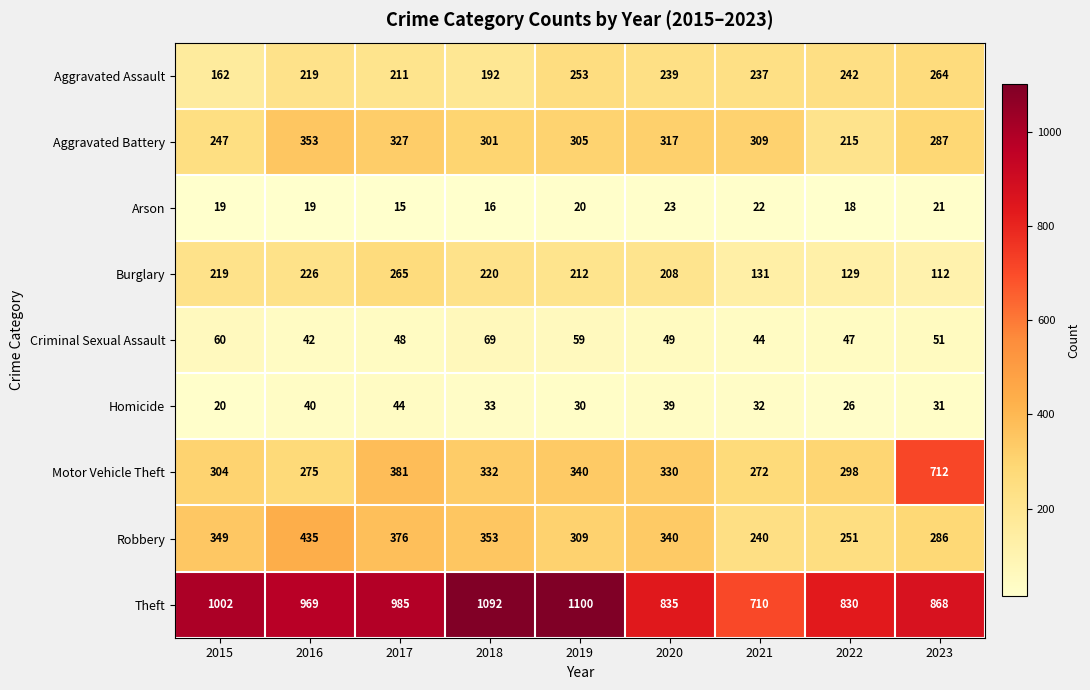

Is it true that Homicide equals 45 at 2022?

False